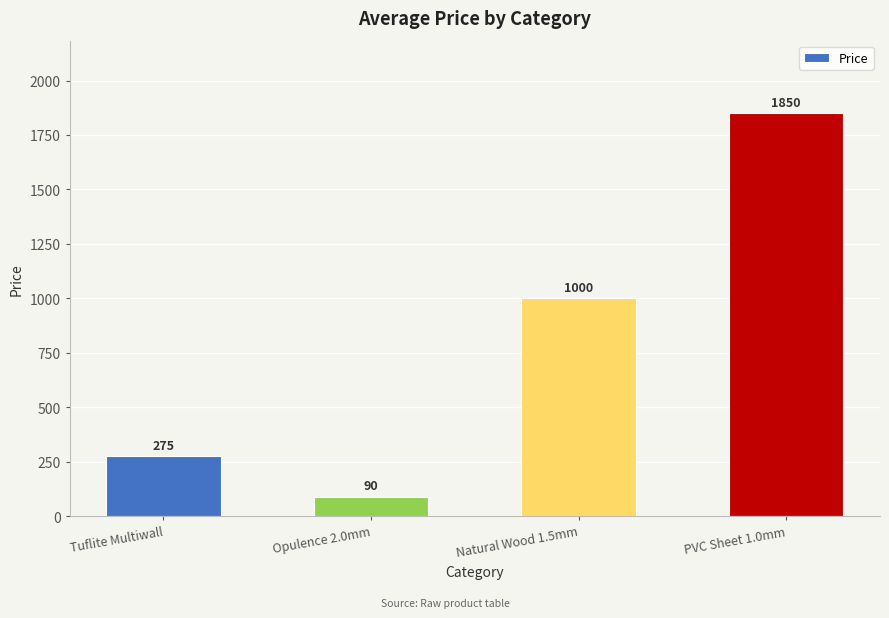

The chart shows a value of 425 at Natural Wood 1.5mm. True or false?

False